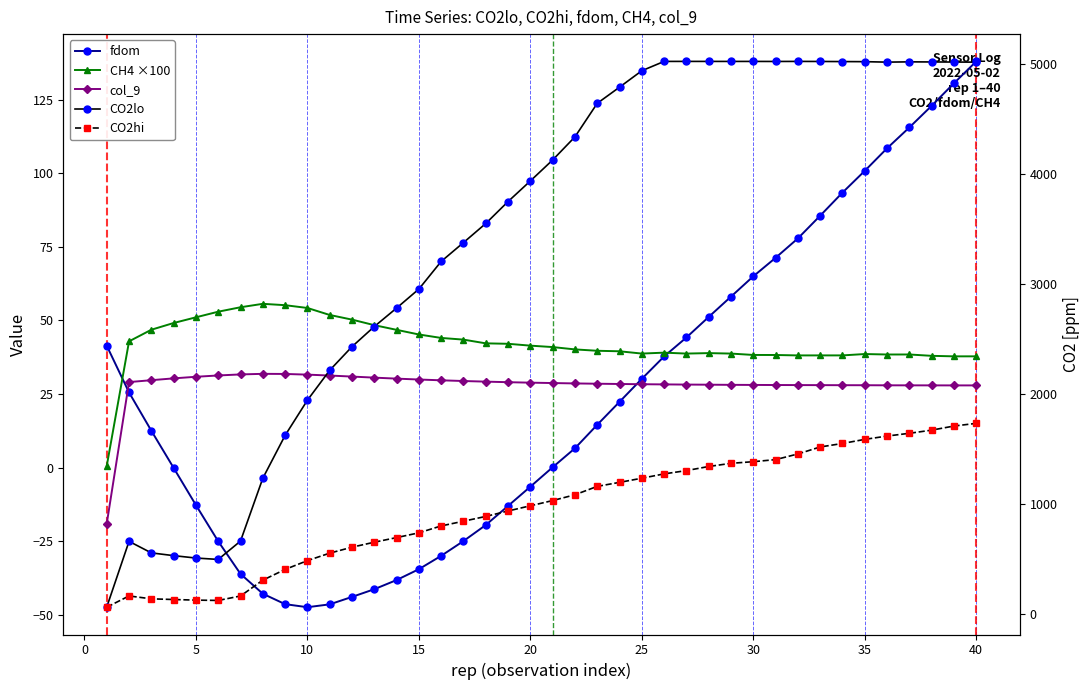

At how many categories does at least one series exceed 4592?

18